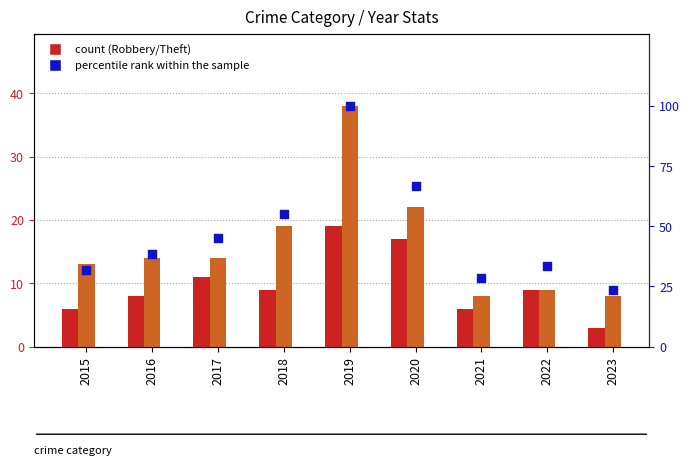

At which category is the sum across all series the highest?

2019